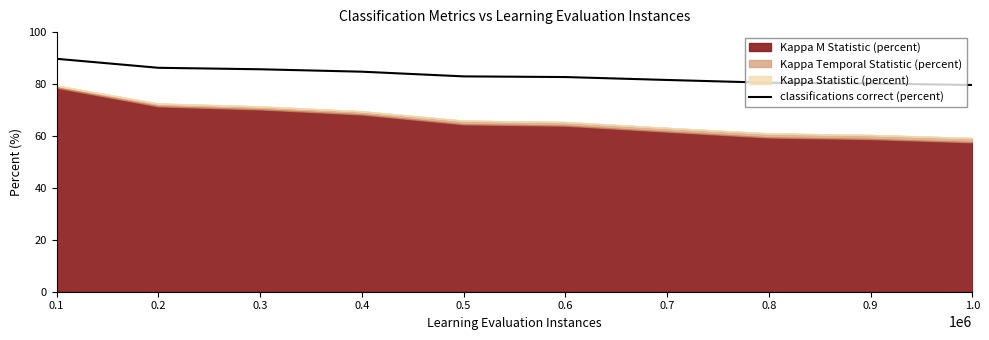

Is it true that the value at 0.9 is 35.5?

False